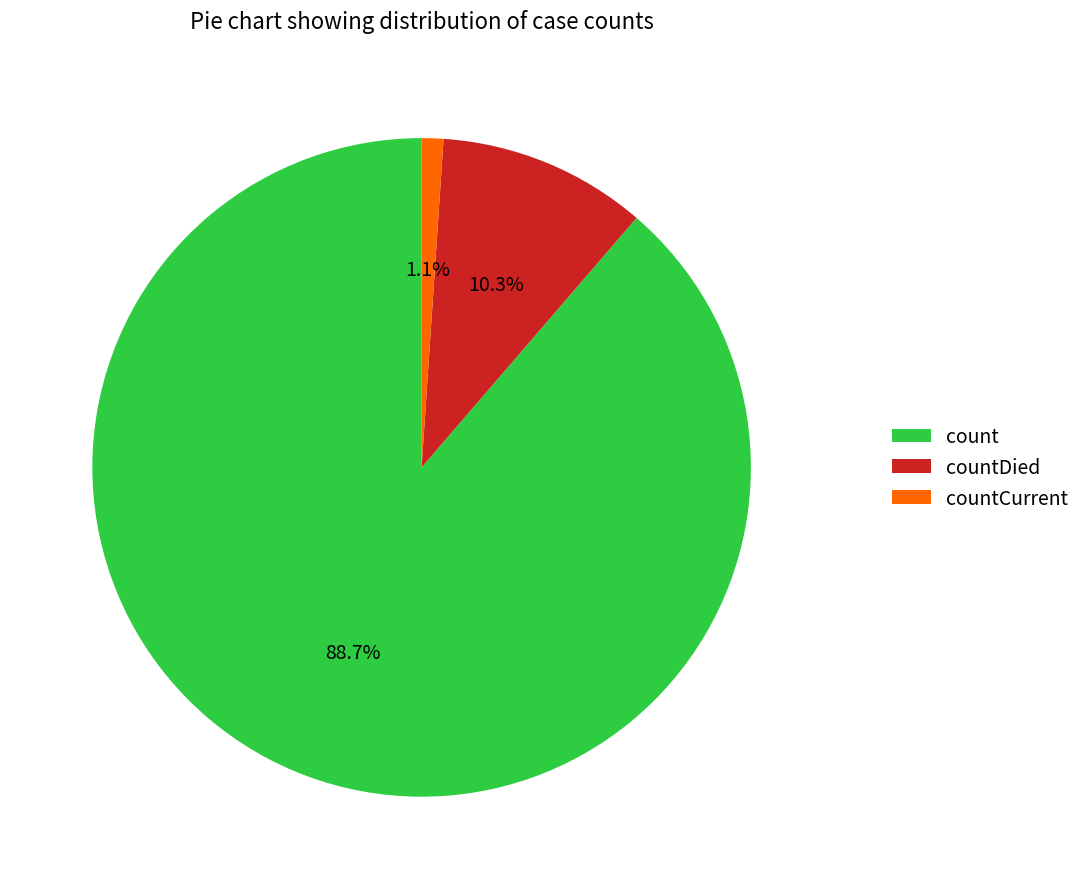

How many slices are in this pie chart?

3